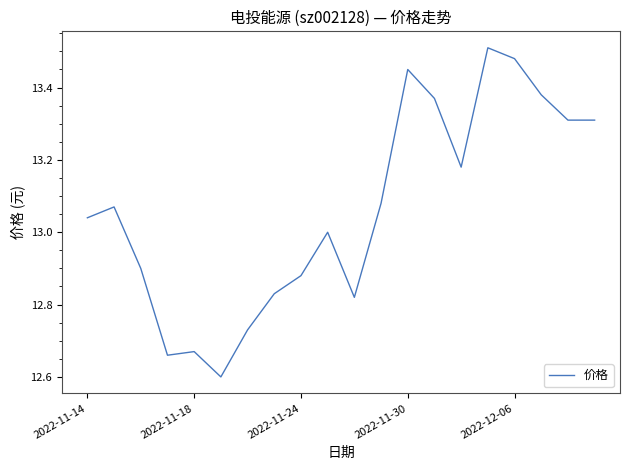

What is the difference between the maximum and minimum values?

0.9